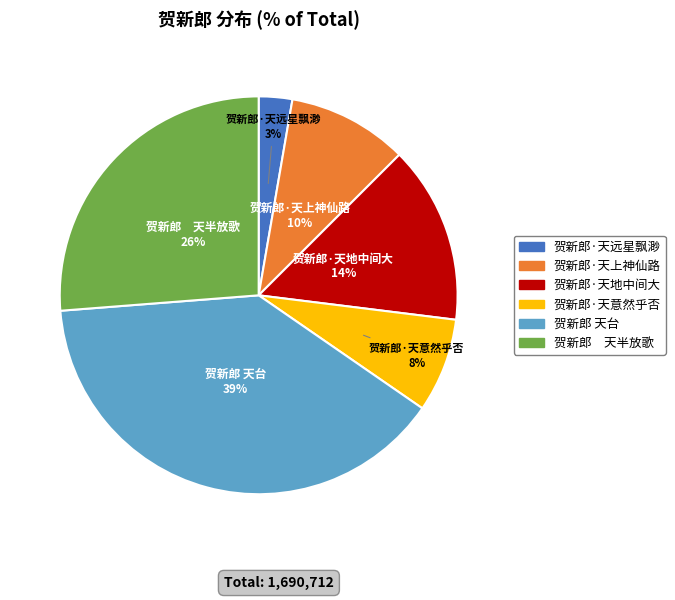

Is the sum of 贺新郎 天台 and 贺新郎·天上神仙路 greater than half?

No